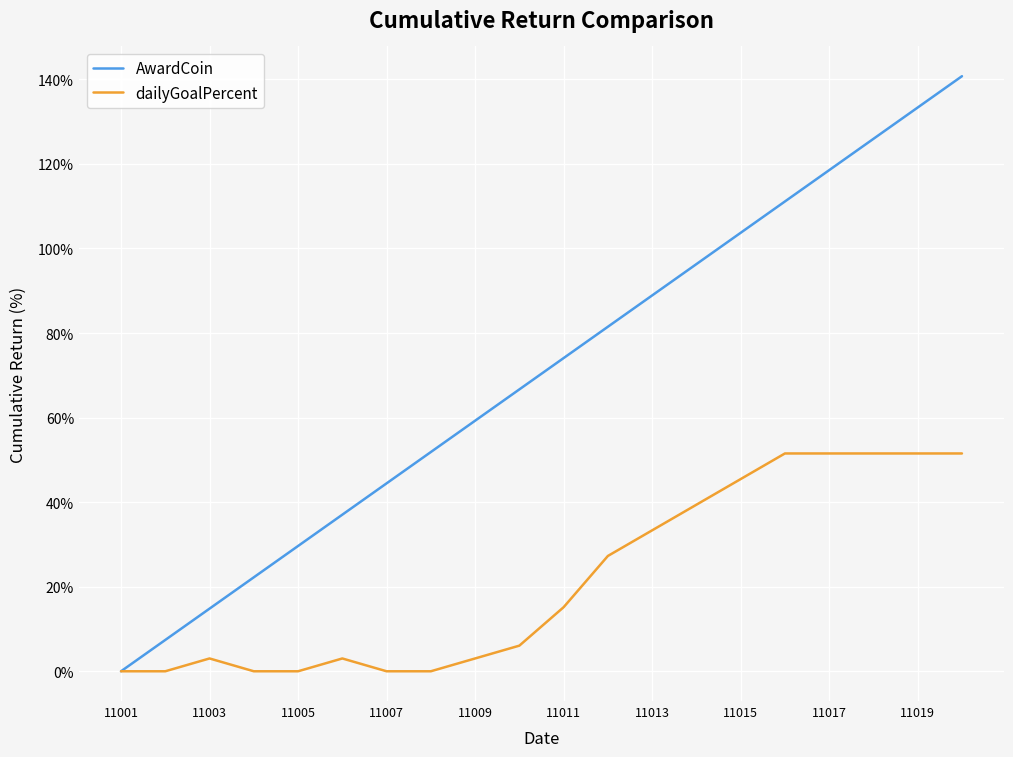

Which series has the largest total across all categories?

AwardCoin